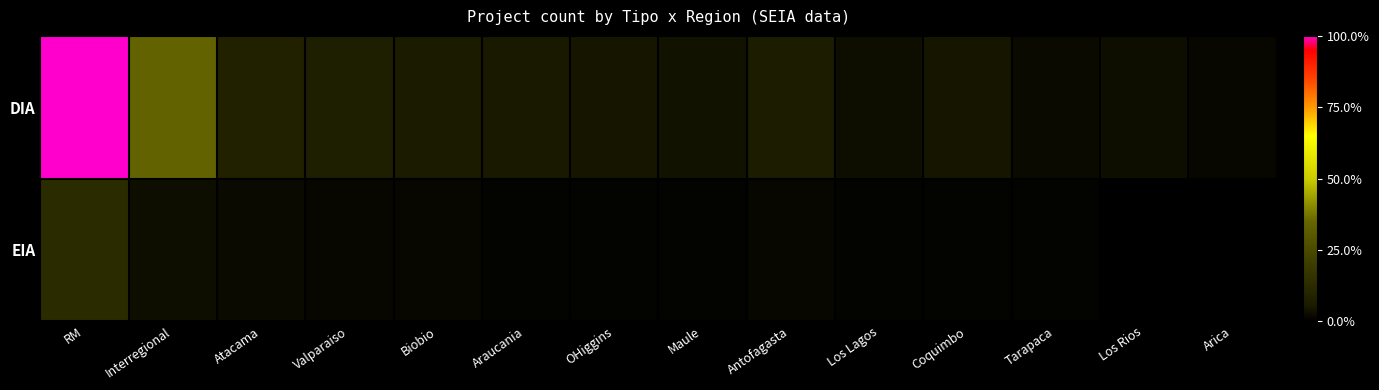

Which series changed the most between Valparaiso and Antofagasta?

DIA